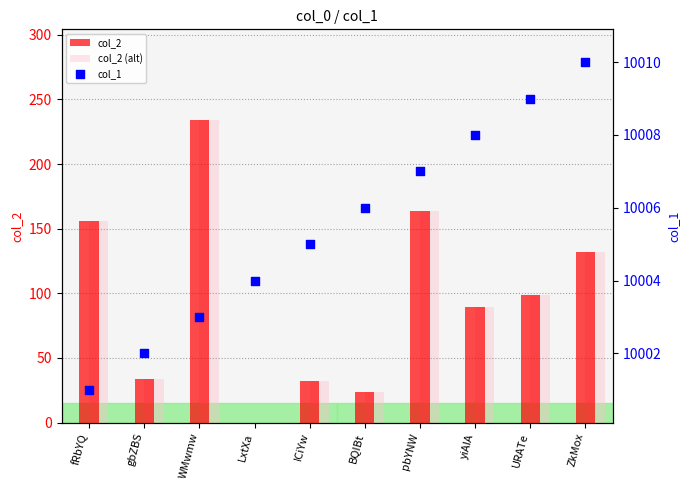

At how many categories does at least one series exceed 9088?

10